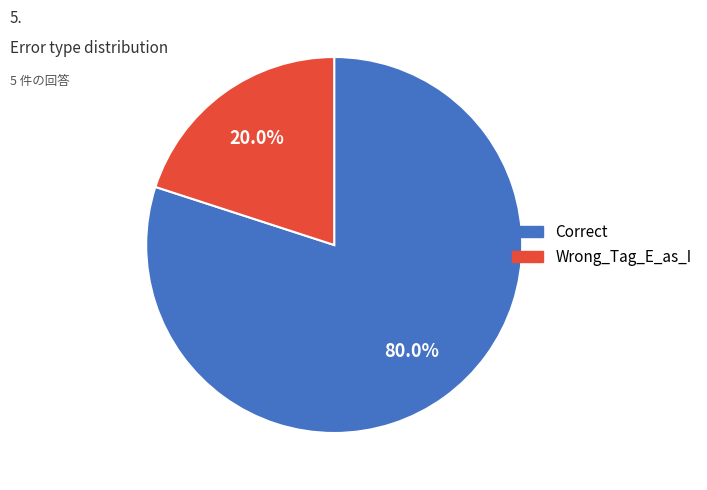

How many segments does this pie chart have?

2